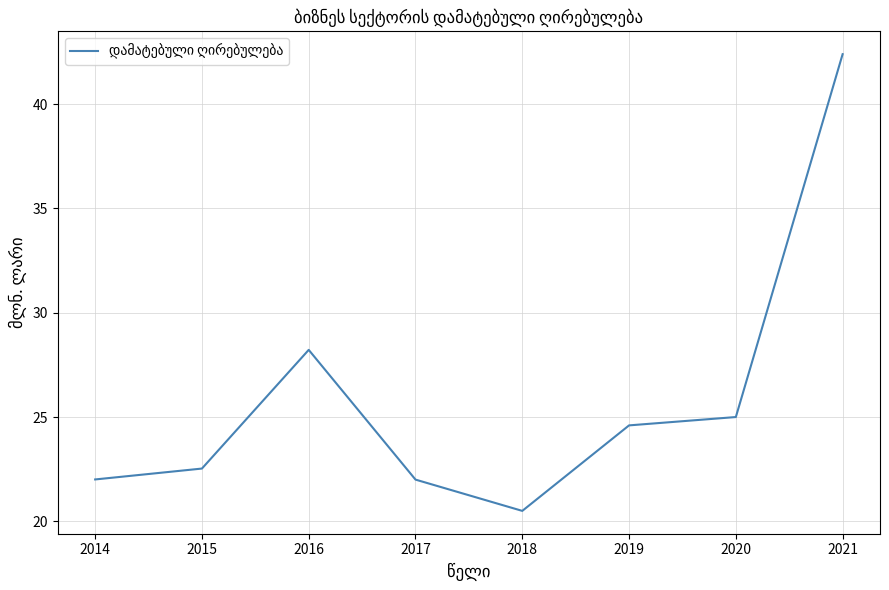

What is the difference between the values at 2019 and 2017?

2.6